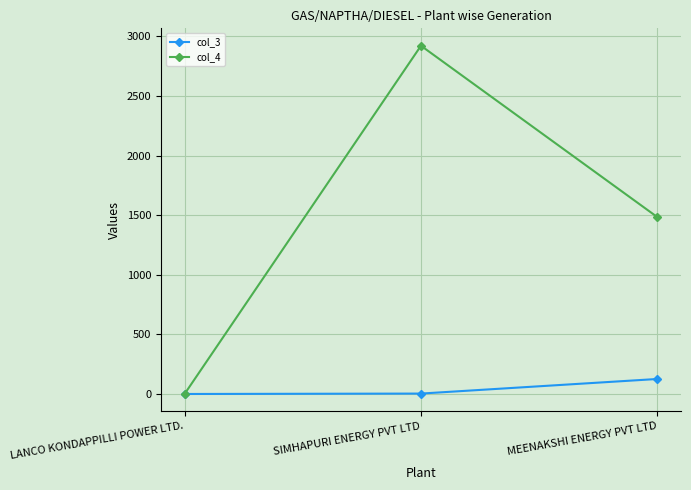

The value of col_4 at LANCO KONDAPPILLI POWER LTD. is 0.0. True or false?

True